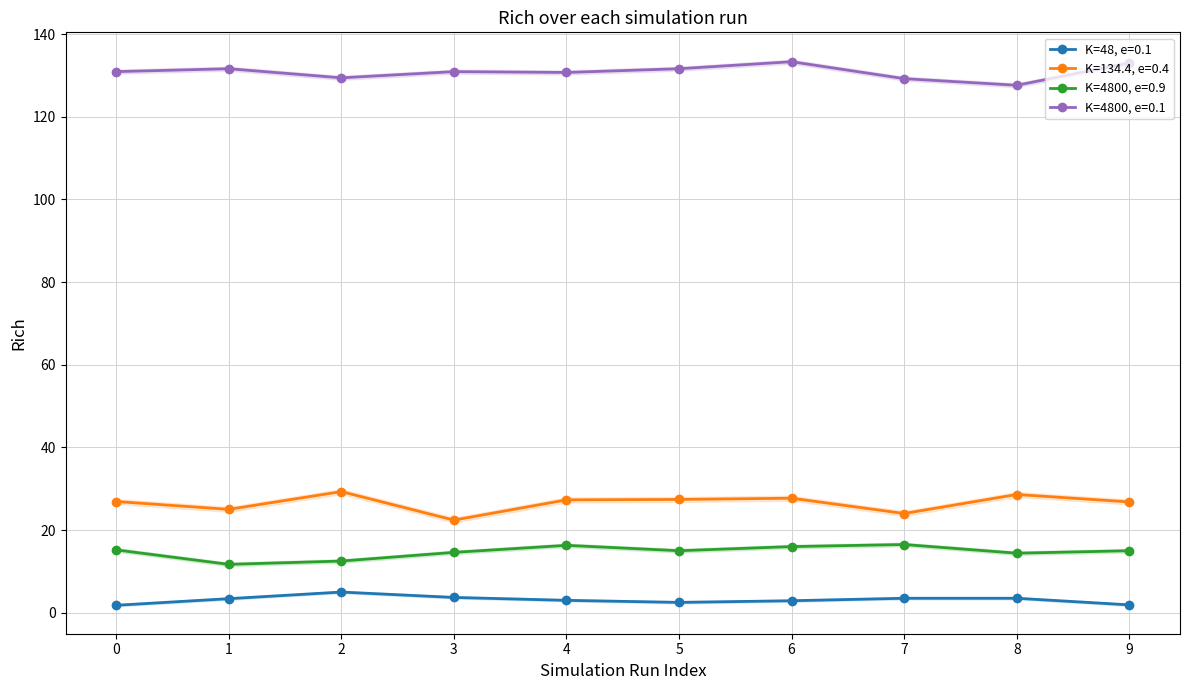

Which series has the largest total across all categories?

K=4800, e=0.1